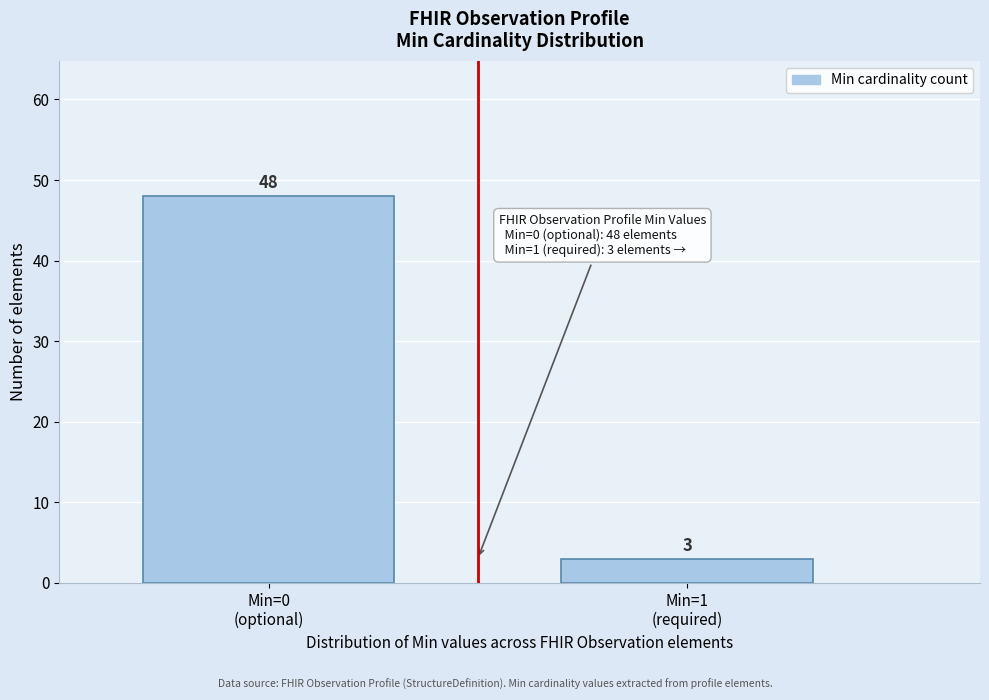

Reading right to left, what are all the values shown in this chart?

3	48